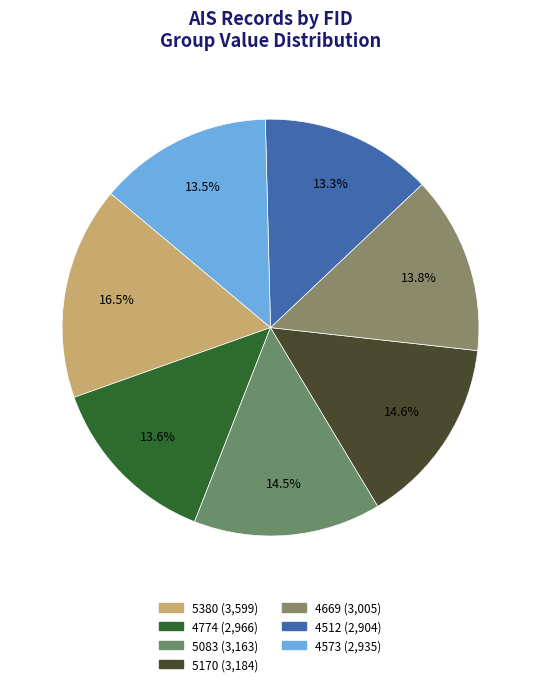

What is the change in value from 4774 to 5170?

+218